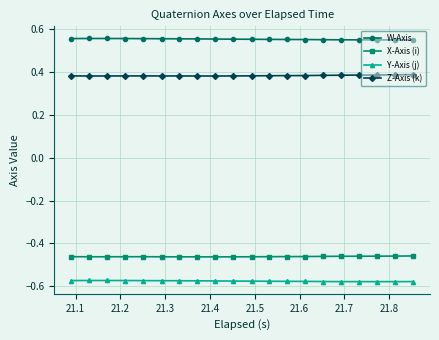

Which series has the largest total across all categories?

W-Axis